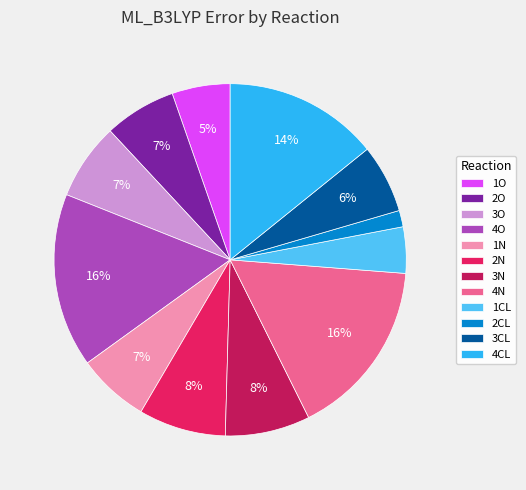

Is there any slice that represents more than half of the pie?

No